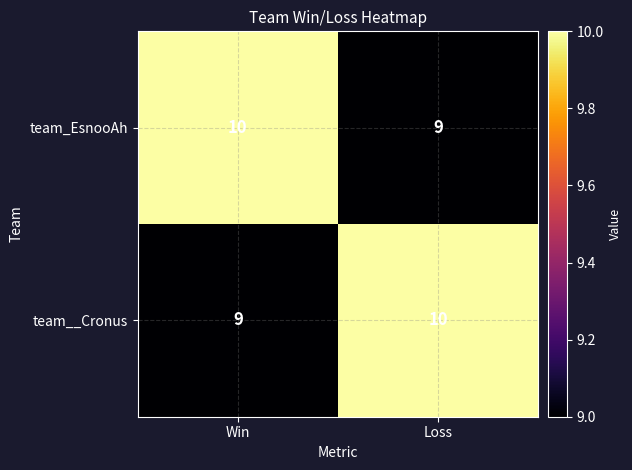

What is the difference between the highest and lowest values at Loss?

1